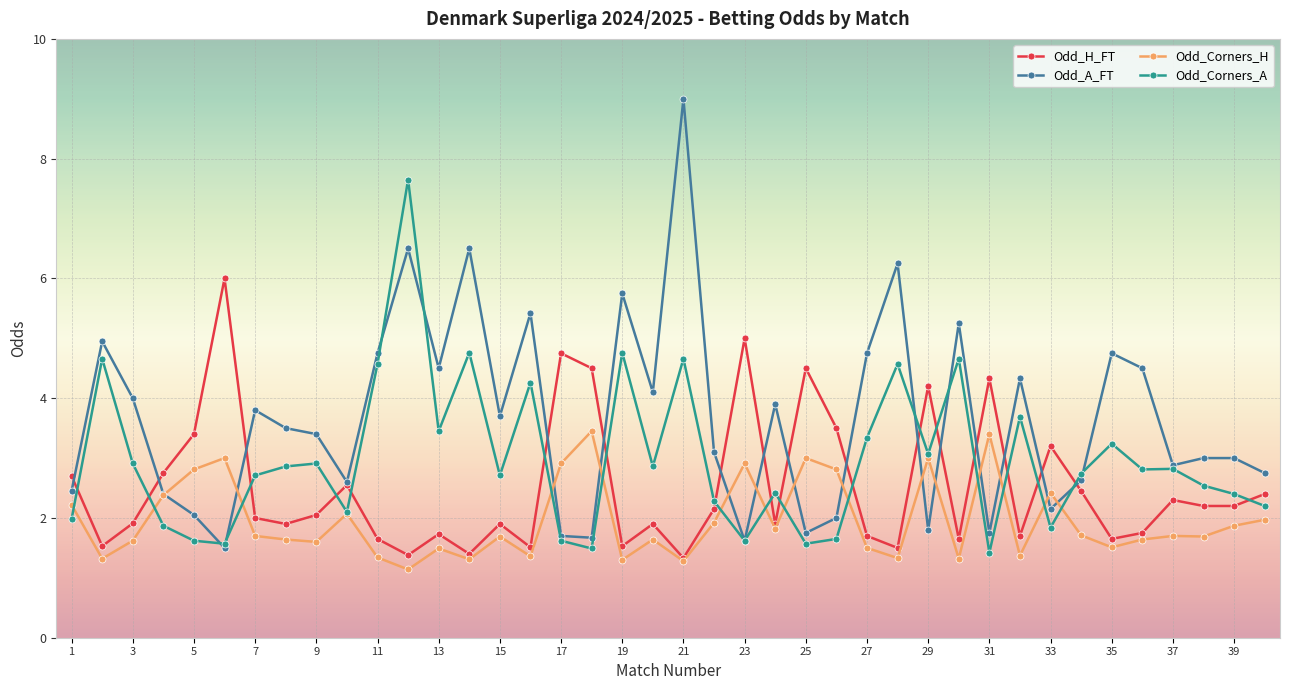

Which series has the largest total across all categories?

Odd_A_FT